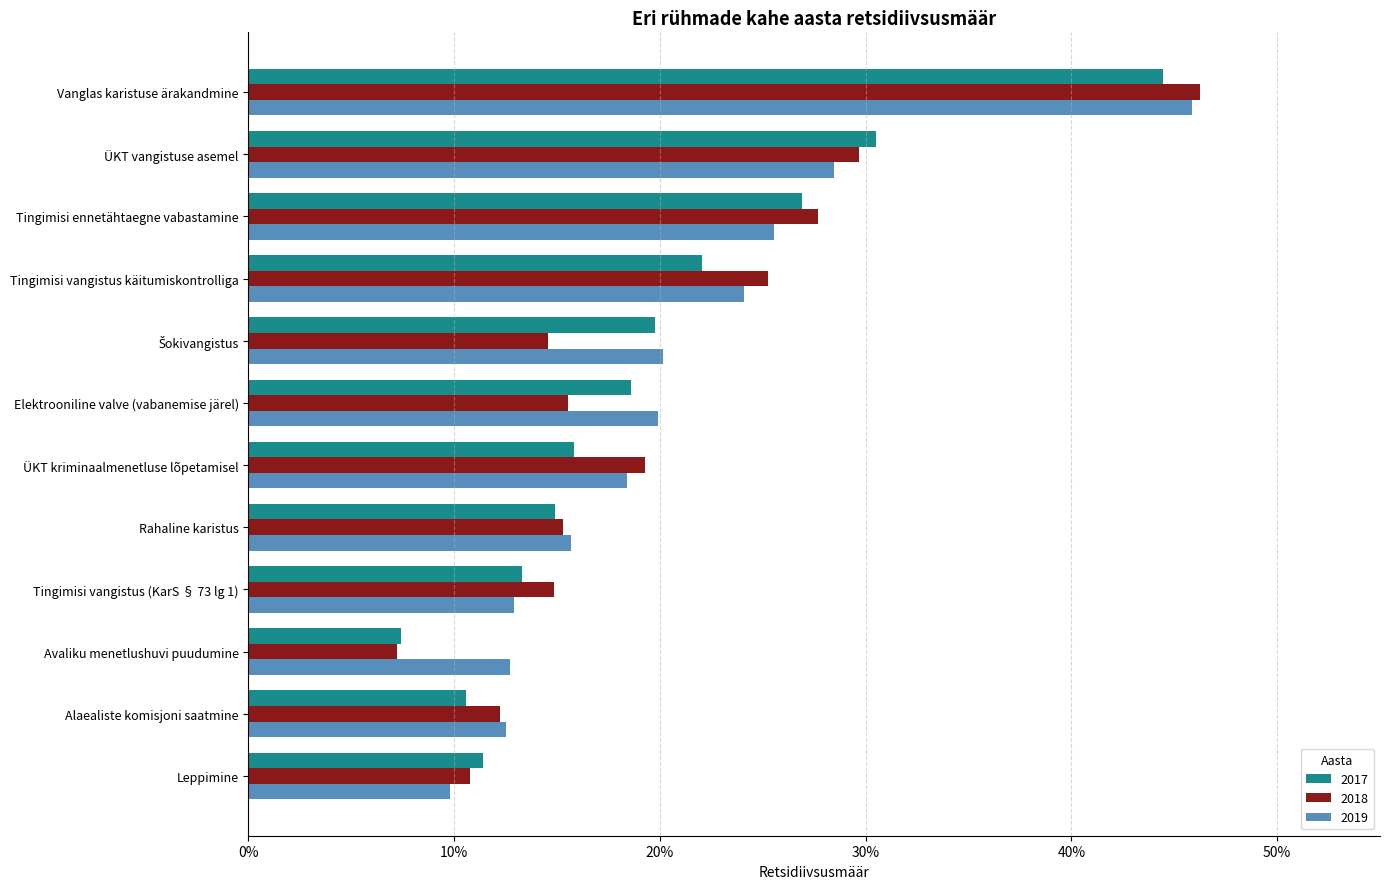

Between Tingimisi vangistus (KarS § 73 lg 1) and Leppimine, which series saw the biggest shift?

2018